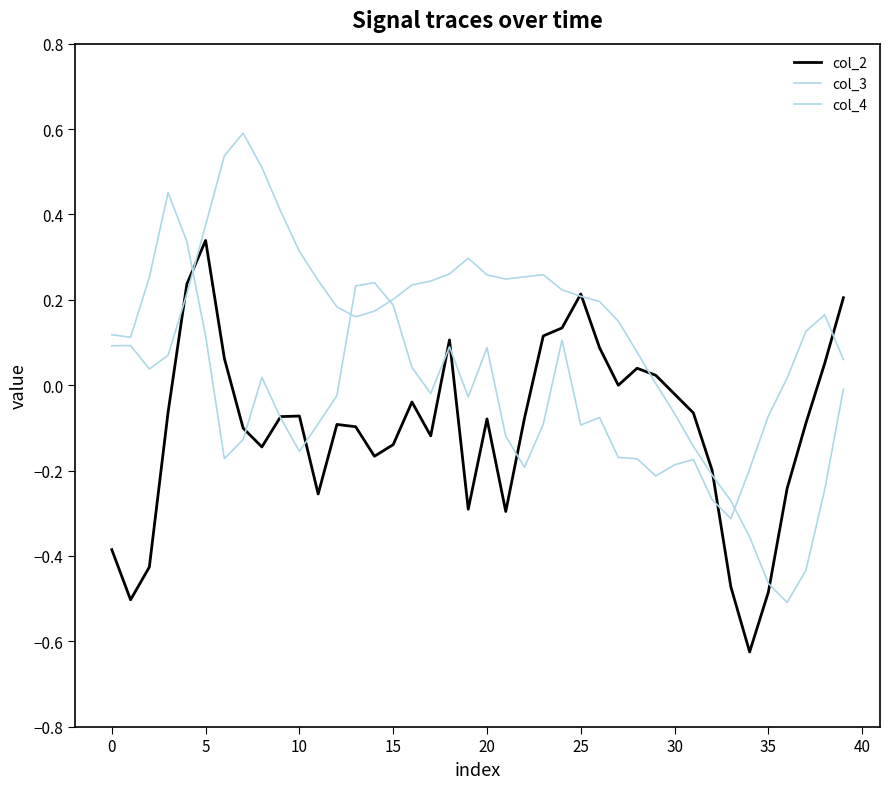

Is this an area chart (filled region under the line)?

No